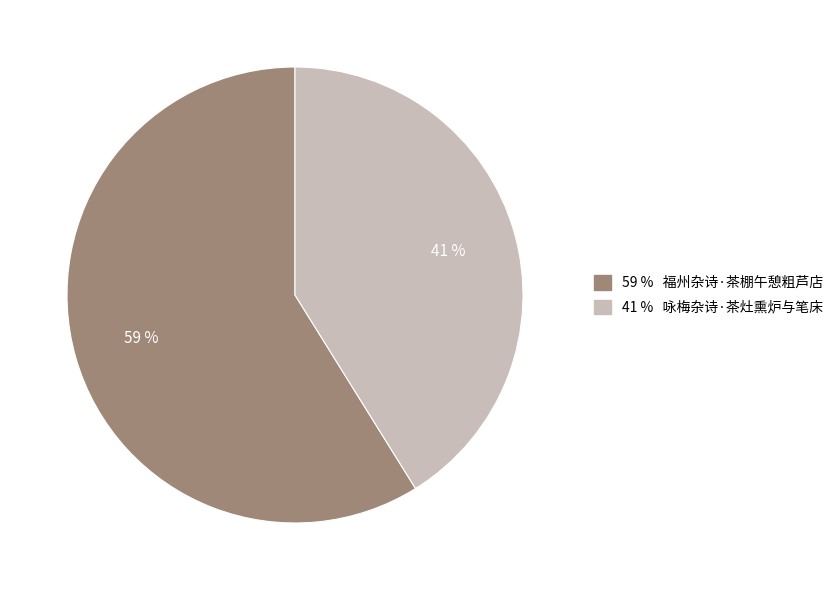

Does any single category account for the majority?

Yes